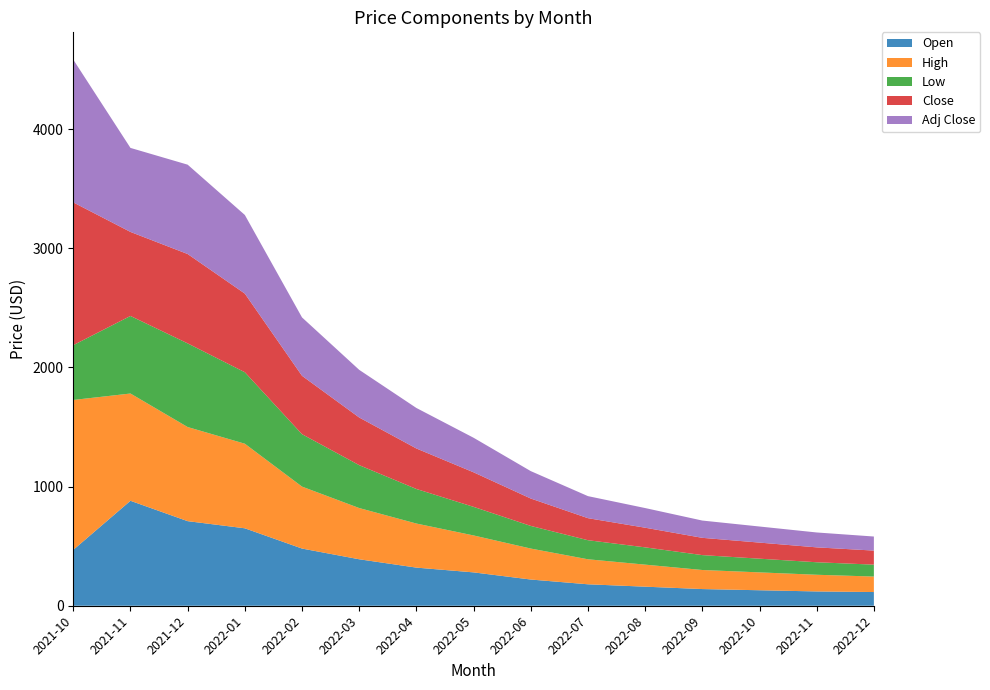

Reading left to right, list all the values displayed in this chart.

Open: 2021-10=469.0	2021-11=881.0	2021-12=710.0	2022-01=650.0	2022-02=480.0	2022-03=390.0	2022-04=320.0	2022-05=280.0	2022-06=220.0	2022-07=180.0	2022-08=160.0	2022-09=140.0	2022-10=130.0	2022-11=120.0	2022-12=115.0
High: 2021-10=1258.2	2021-11=900.4	2021-12=790.0	2022-01=710.0	2022-02=520.0	2022-03=430.0	2022-04=370.0	2022-05=310.0	2022-06=260.0	2022-07=210.0	2022-08=185.0	2022-09=160.0	2022-10=150.0	2022-11=140.0	2022-12=130.0
Low: 2021-10=460.0	2021-11=651.0	2021-12=702.3	2022-01=600.0	2022-02=440.0	2022-03=360.0	2022-04=290.0	2022-05=240.0	2022-06=190.0	2022-07=160.0	2022-08=145.0	2022-09=125.0	2022-10=115.0	2022-11=105.0	2022-12=100.0
Close: 2021-10=1198.3	2021-11=705.2	2021-12=750.0	2022-01=660.0	2022-02=490.0	2022-03=400.0	2022-04=340.0	2022-05=290.0	2022-06=230.0	2022-07=185.0	2022-08=165.0	2022-09=145.0	2022-10=135.0	2022-11=125.0	2022-12=118.0
Adj Close: 2021-10=1198.3	2021-11=705.2	2021-12=750.0	2022-01=660.0	2022-02=490.0	2022-03=400.0	2022-04=340.0	2022-05=290.0	2022-06=230.0	2022-07=185.0	2022-08=165.0	2022-09=145.0	2022-10=135.0	2022-11=125.0	2022-12=118.0